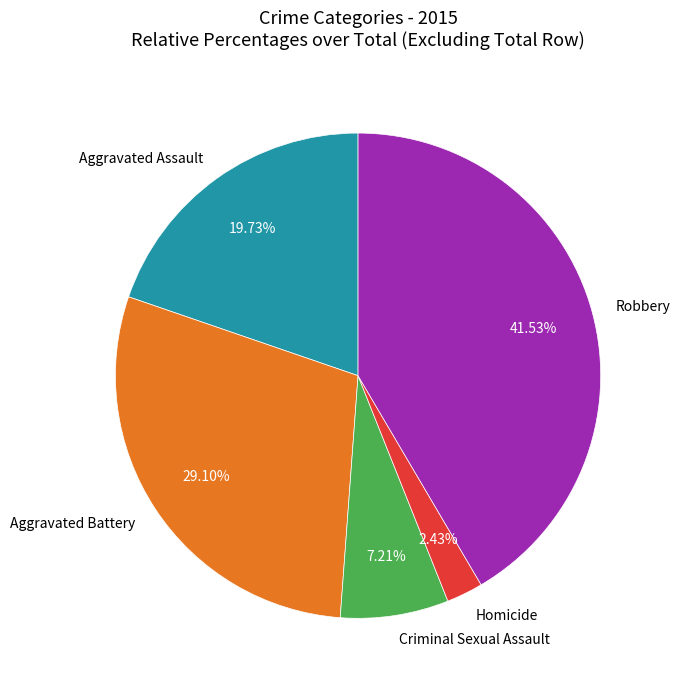

Which slice is the largest?

Robbery